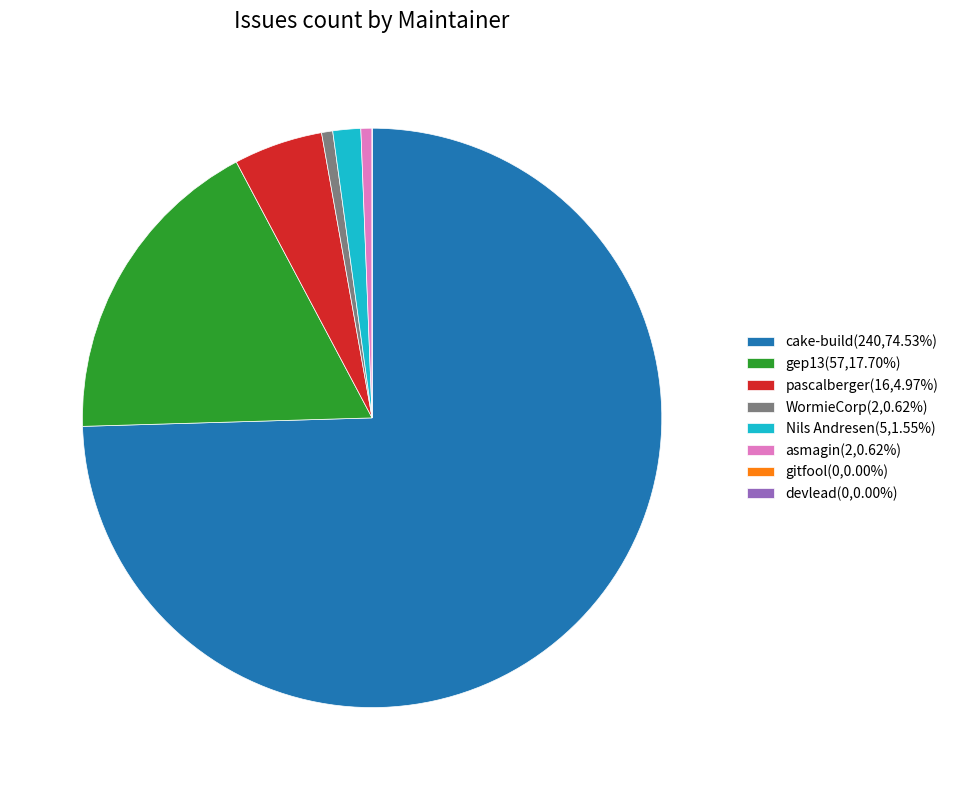

Does WormieCorp represent more than half of the total?

No